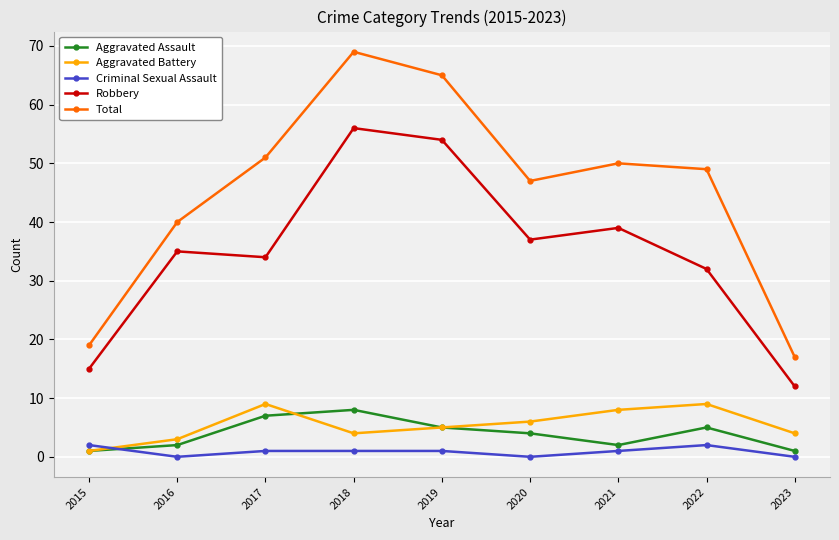

Where does the Total series first go above 49?

2017